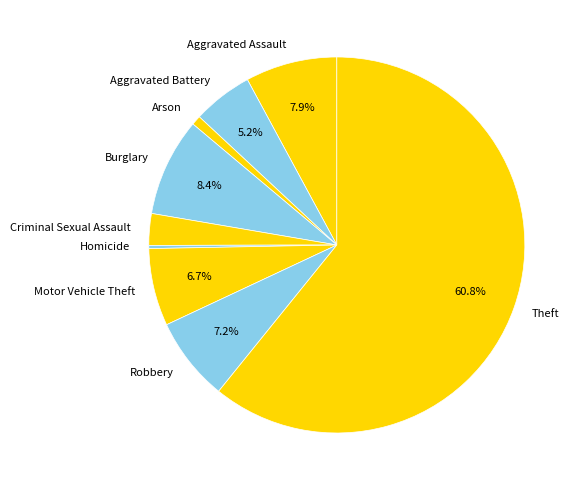

The Robbery slice represents 1% of the pie. True or false?

False